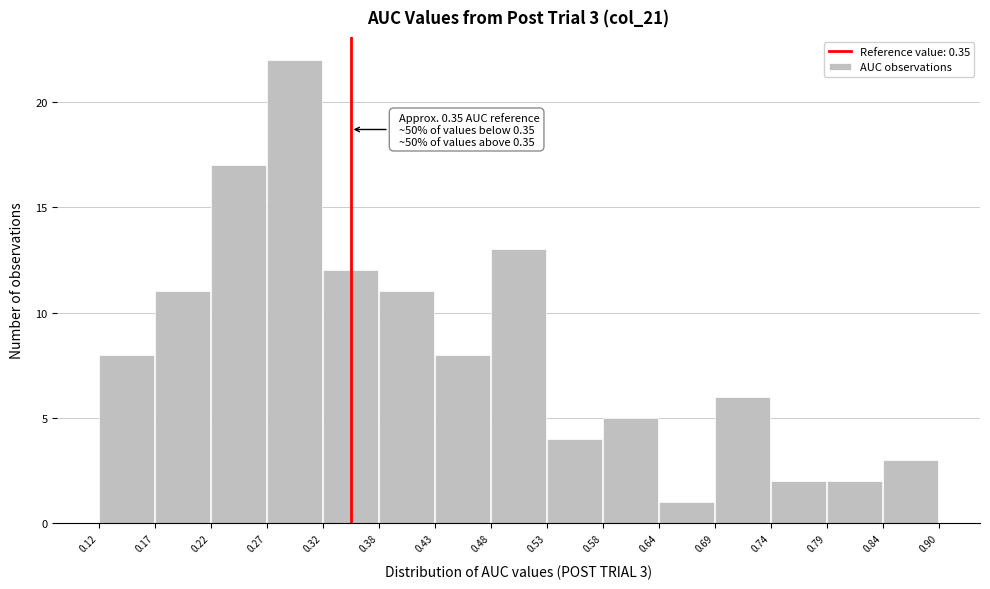

Which range on the x-axis has the tallest bar?

0.27 to 0.32